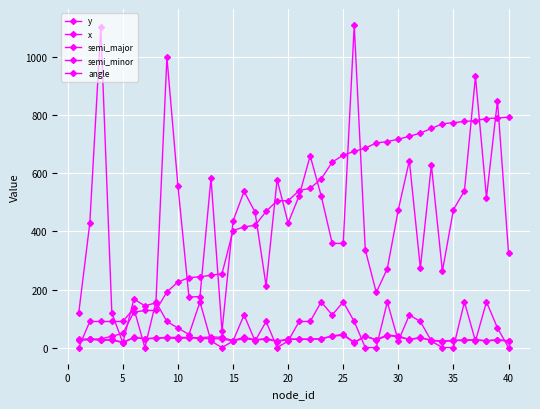

What is the value of the semi_minor point at the 3rd from the left?

25.0